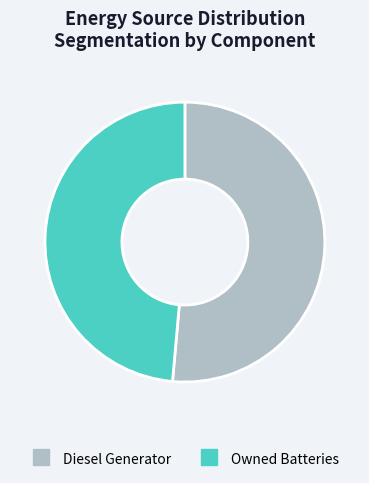

Is there any slice that represents more than half of the pie?

Yes